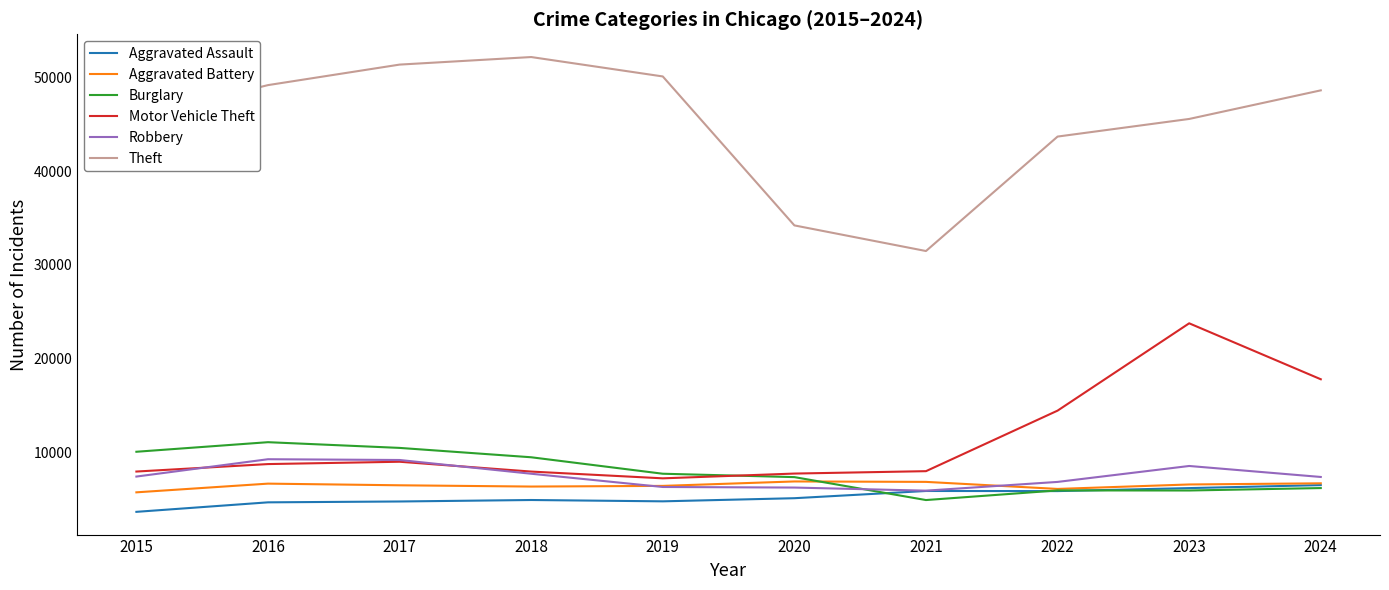

Read the Aggravated Battery value at 2024.

6687